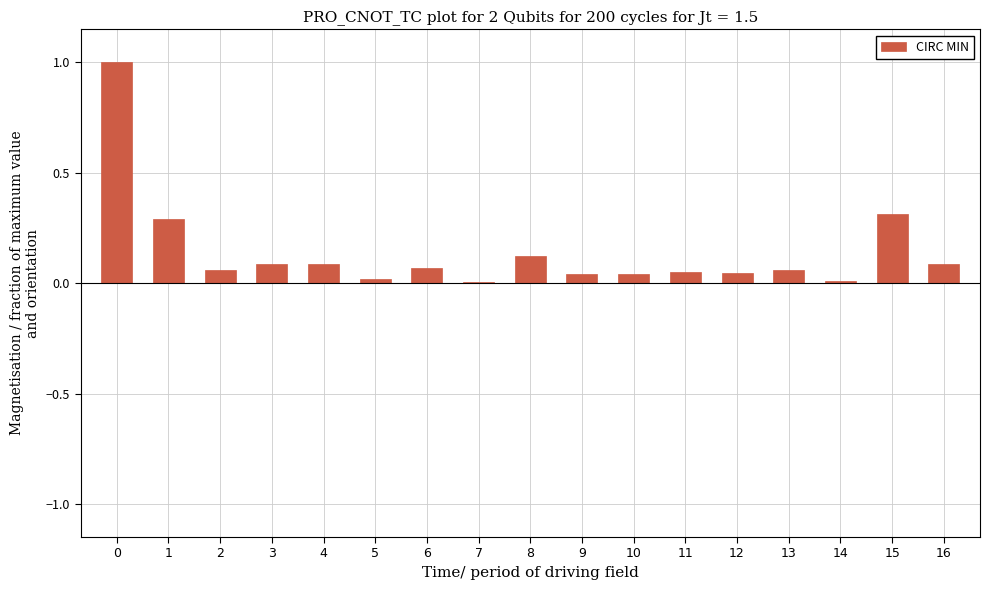

True or false: the data shows 0.0 at 9.

True